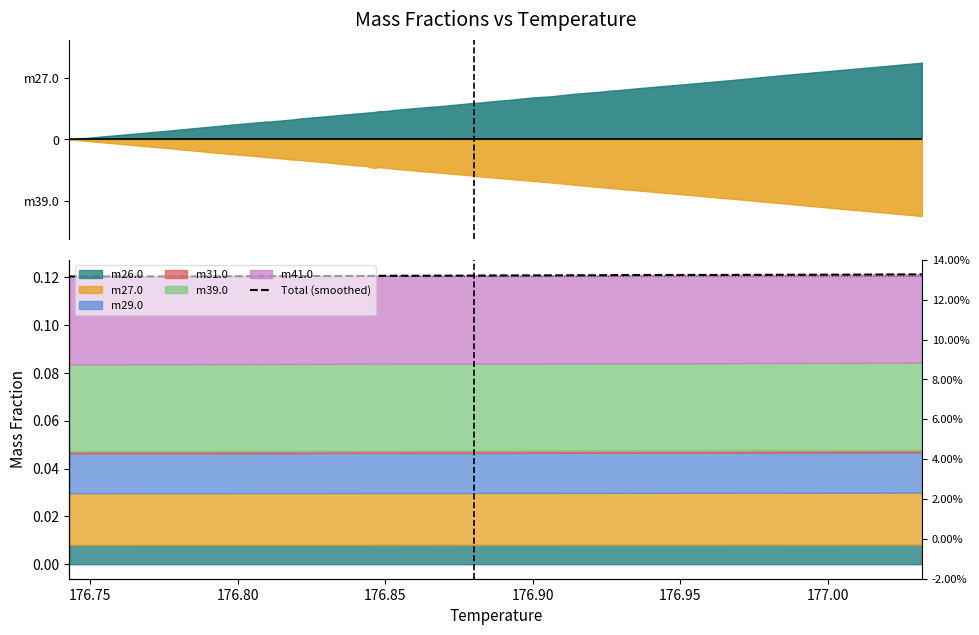

Reading left to right, extract all data points from this chart.

0.1	0.1	0.1	0.1	0.1	0.1	0.1	0.1	0.1	0.1	0.1	0.1	0.1	0.1	0.1	0.1	0.1	0.1	0.1	0.1	0.1	0.1	0.1	0.1	0.1	0.1	0.1	0.1	0.1	0.1	0.1	0.1	0.1	0.1	0.1	0.1	0.1	0.1	0.1	0.1